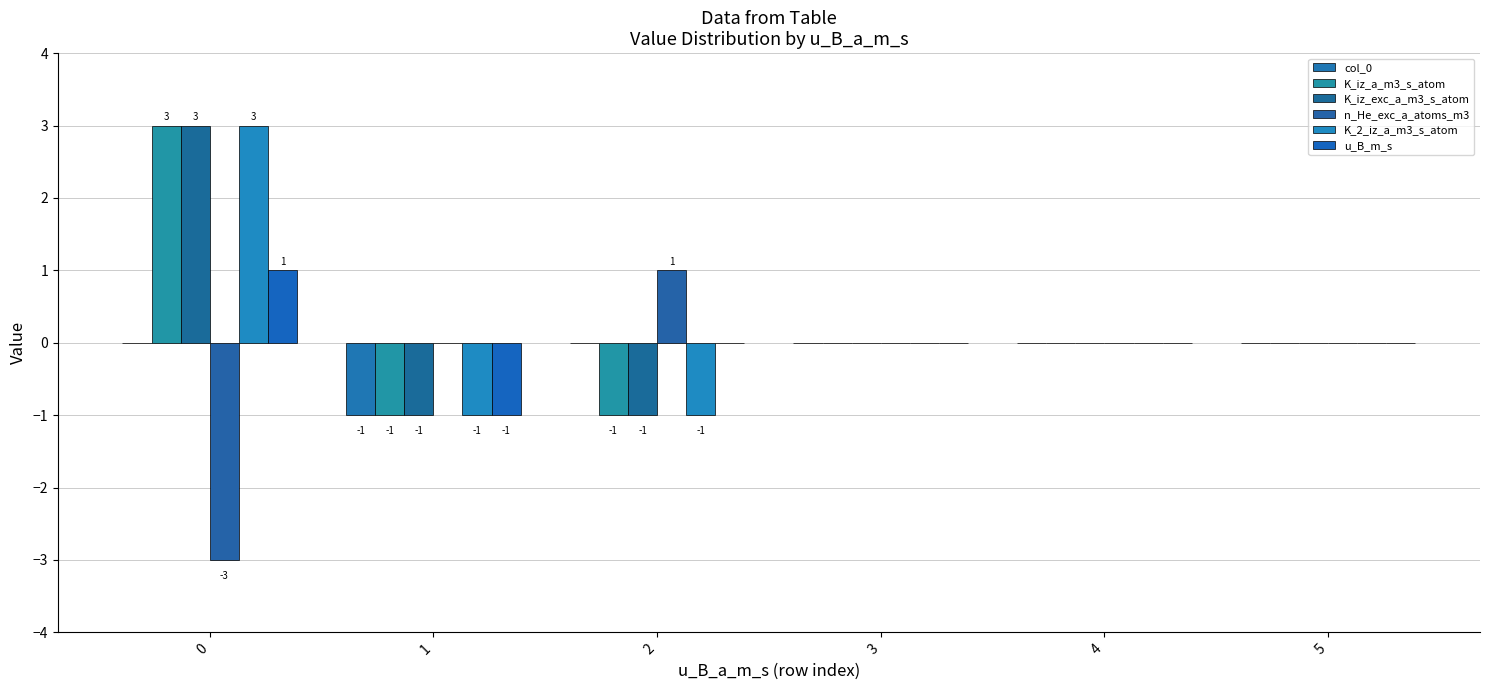

How many groups of bars are there?

6